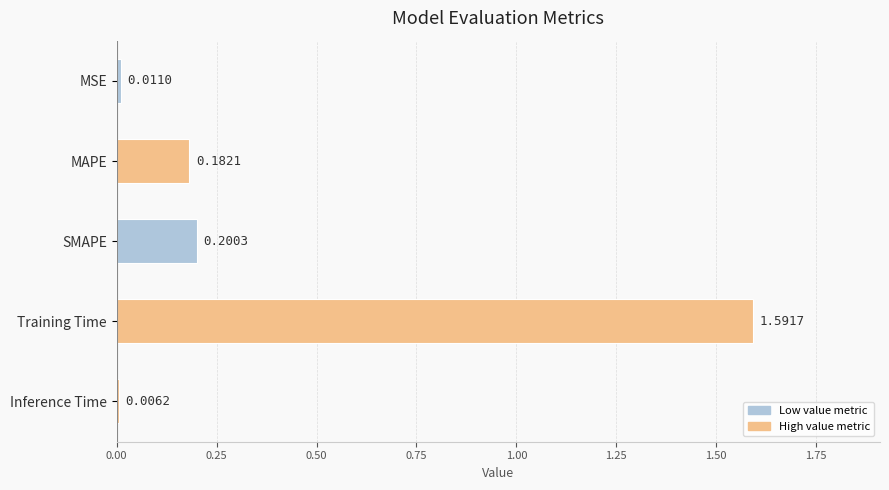

What is the average value?

0.4